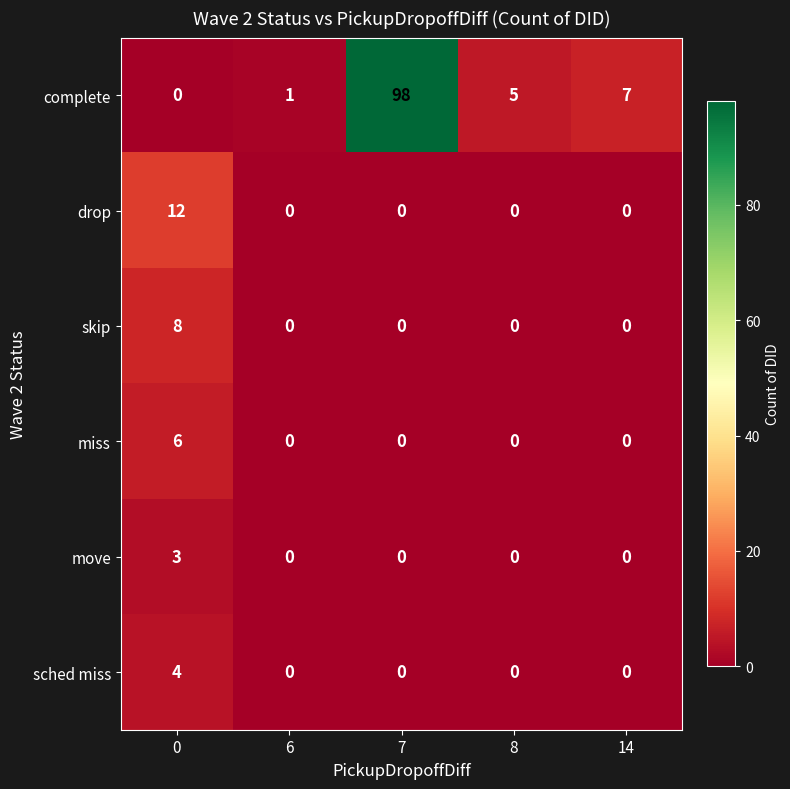

What is the spread (max minus min) of values at 0?

12